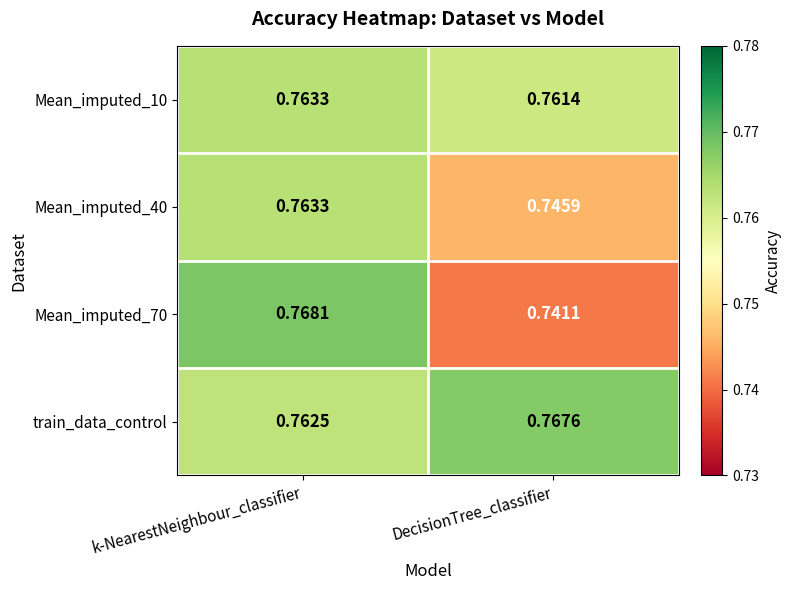

At which category is the sum across all series the highest?

k-NearestNeighbour_classifier